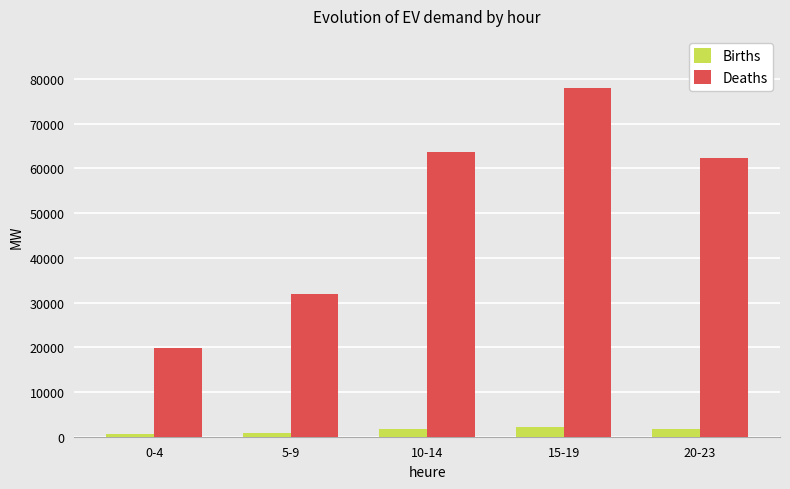

Which series changed the most between 0-4 and 15-19?

Deaths